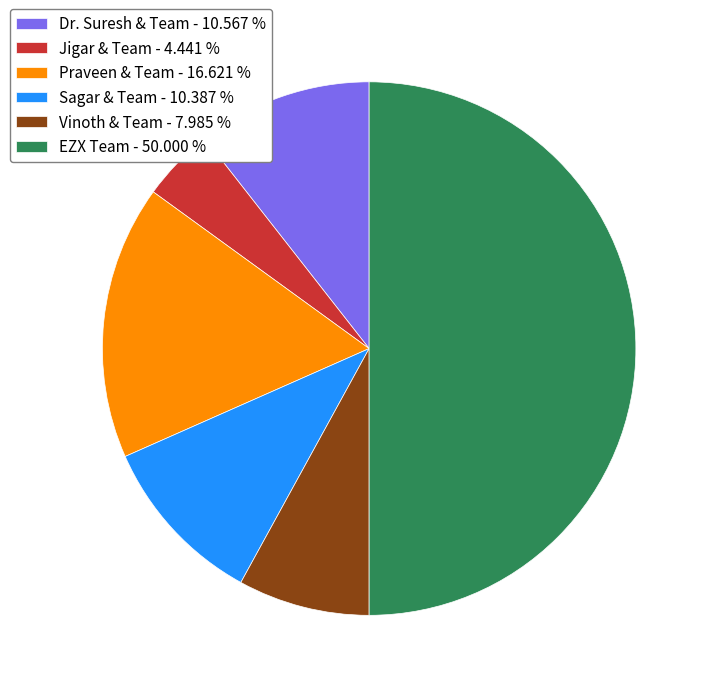

Is it true that EZX Team is 50% of the pie?

True